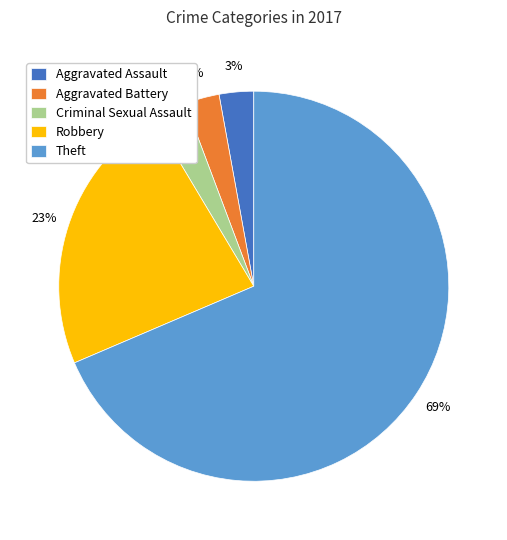

To the nearest percent, what percentage of the pie is Criminal Sexual Assault?

3%